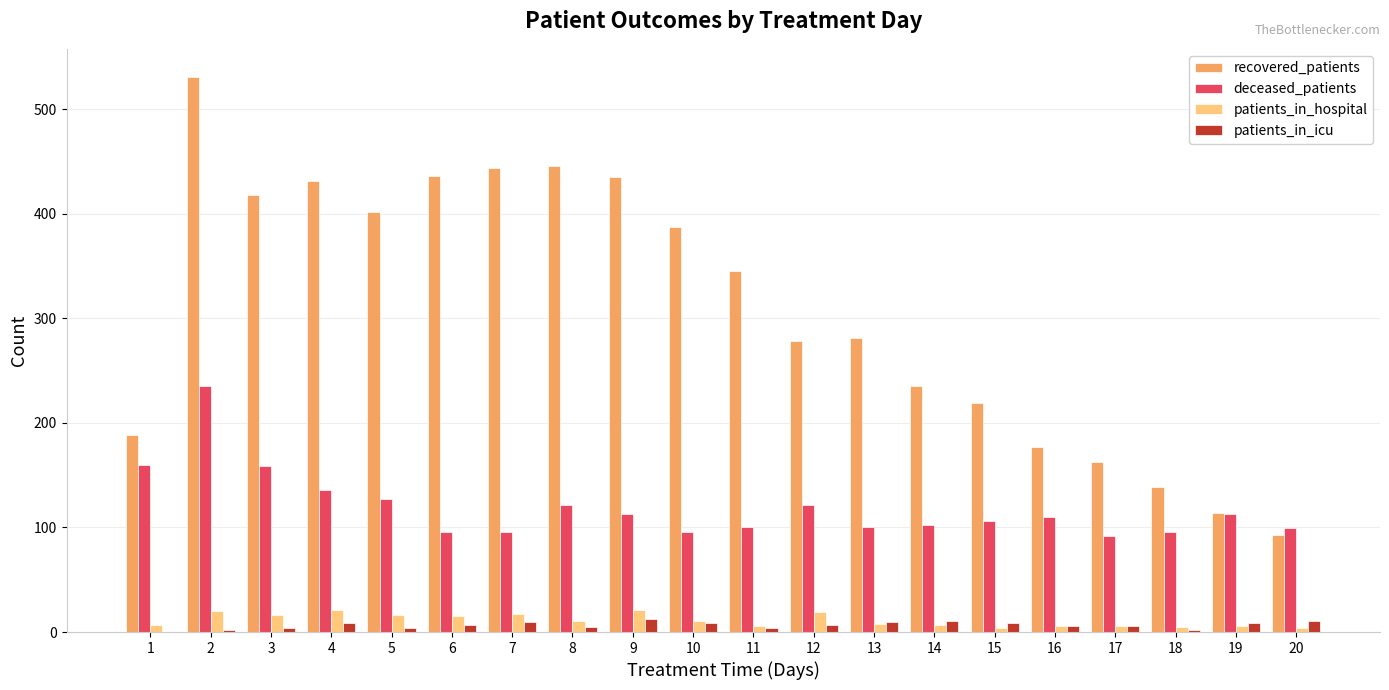

The value of deceased_patients at 12 is 159. True or false?

False